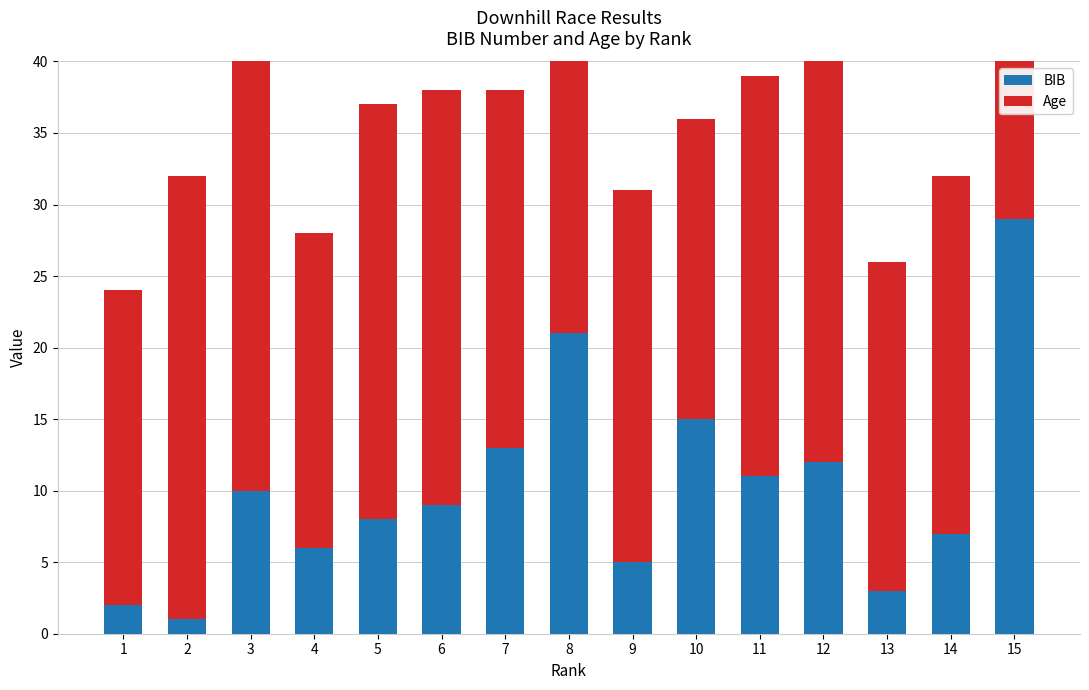

What are all the series names shown in the legend?

BIB, Age